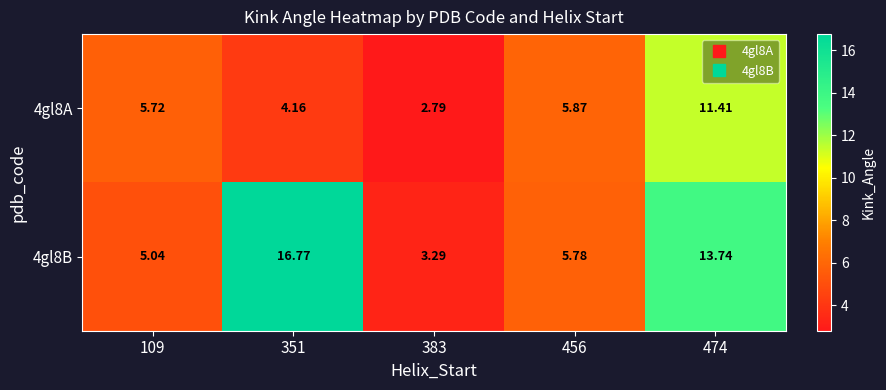

Is the value of 4gl8A at 456 greater than the value of 4gl8B at 351?

No